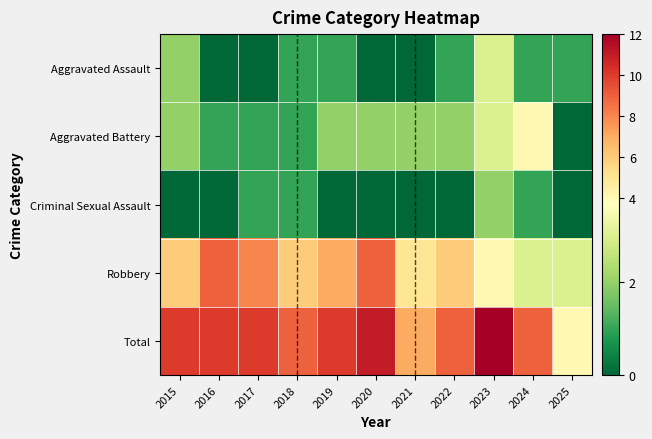

Which series has the widest spread of values?

Total